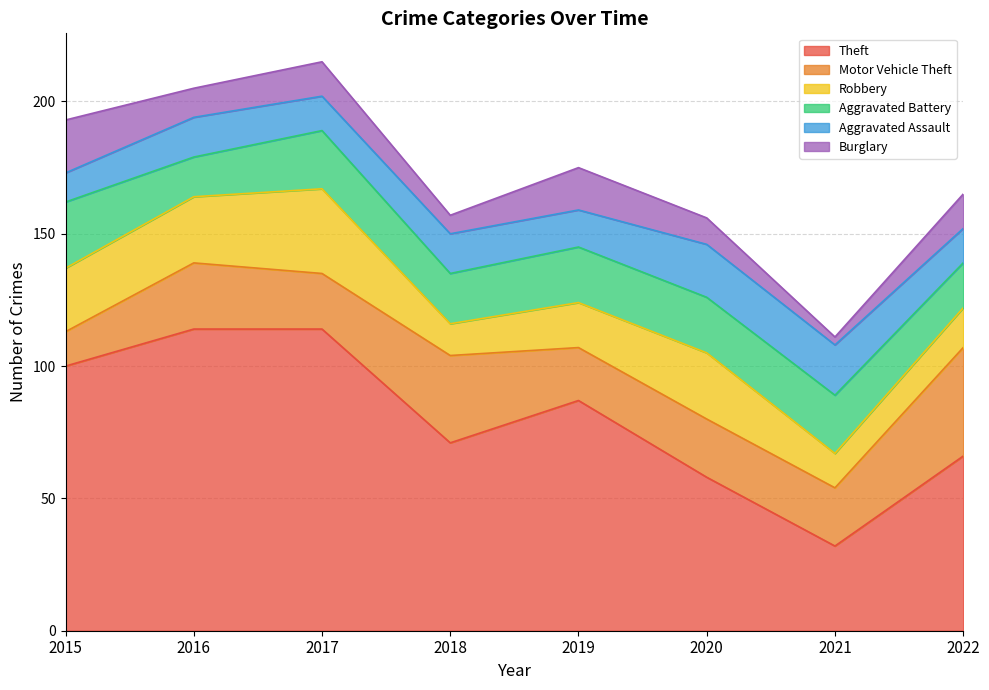

The Robbery series shows 17 at 2019. True or false?

True